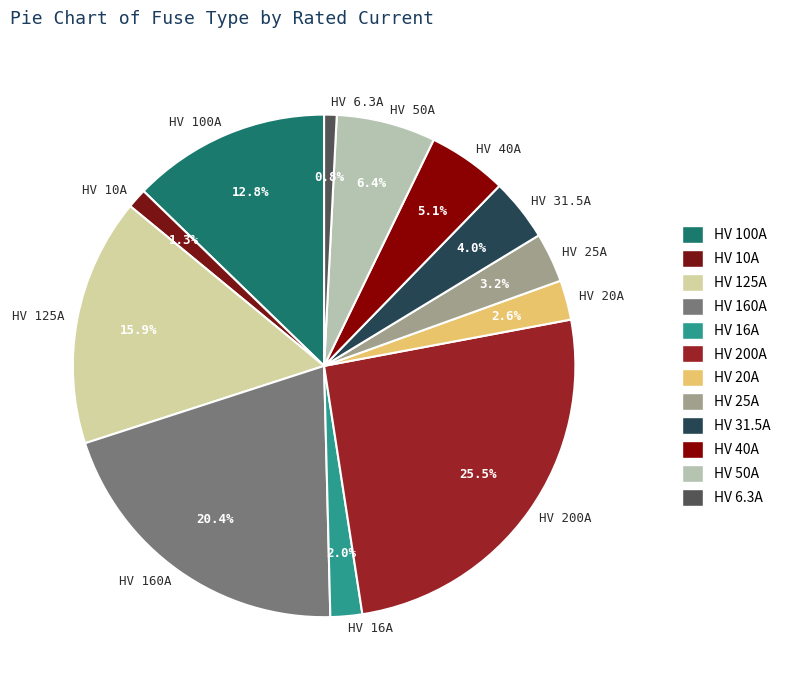

Is there any slice that represents more than half of the pie?

No